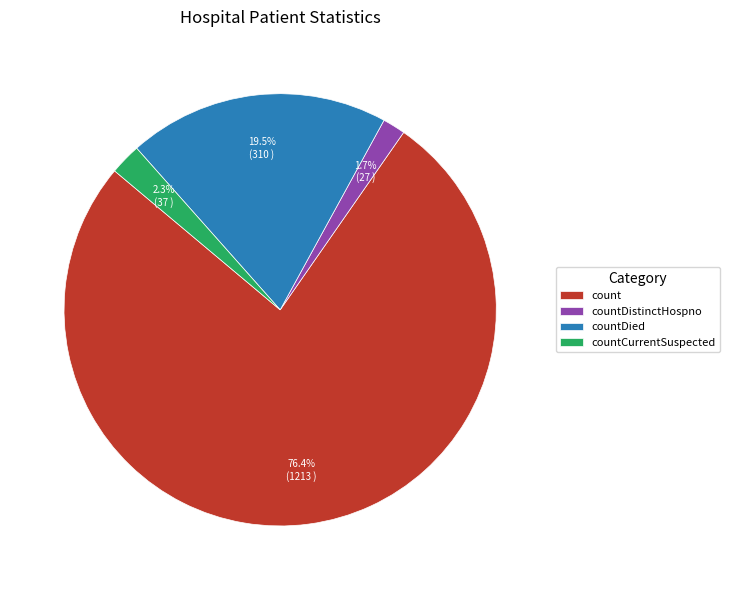

Which has a higher value, countCurrentSuspected or count?

count